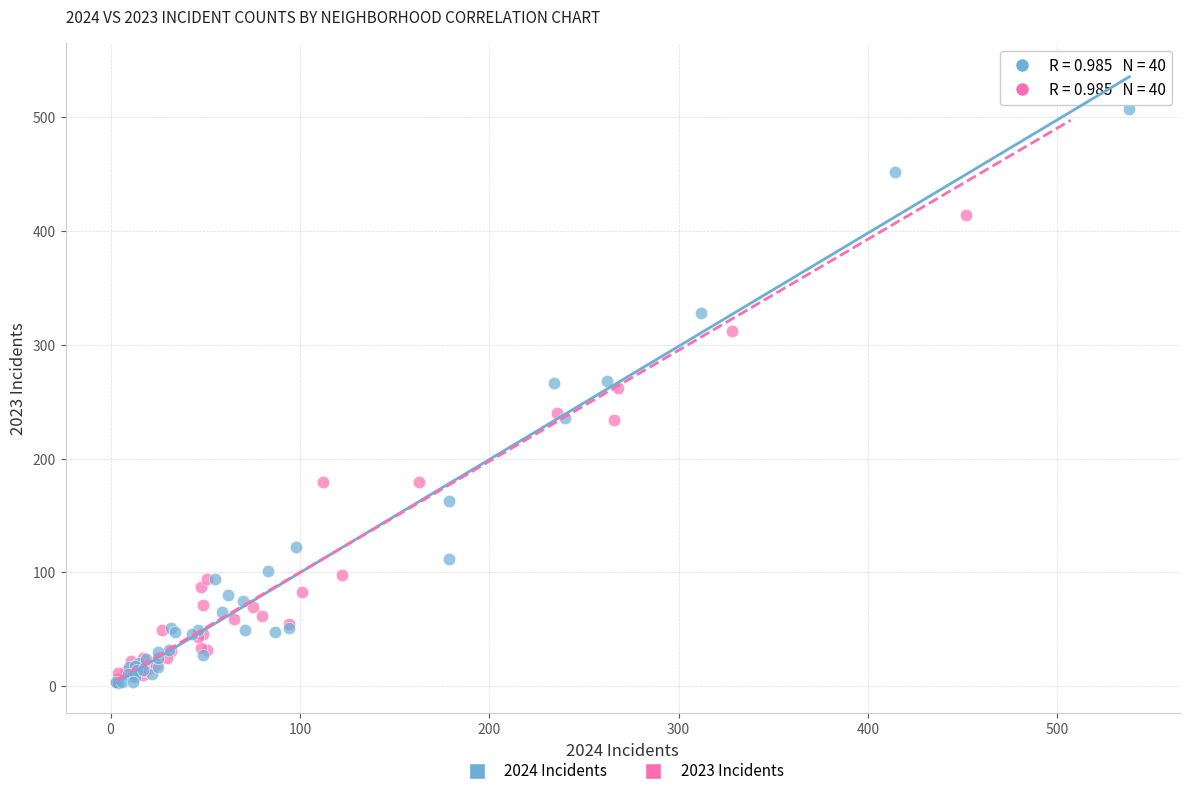

Which series has the widest spread of Y values?

2023 Incidents